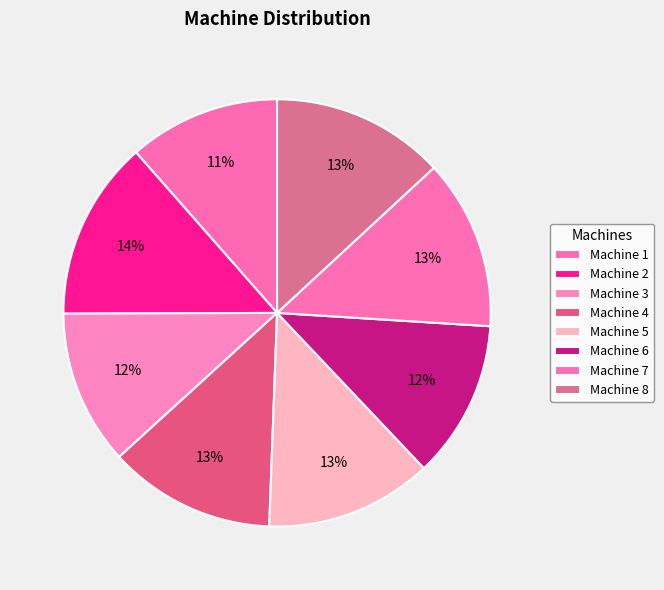

To the nearest percent, what portion does Machine 5 represent?

13%